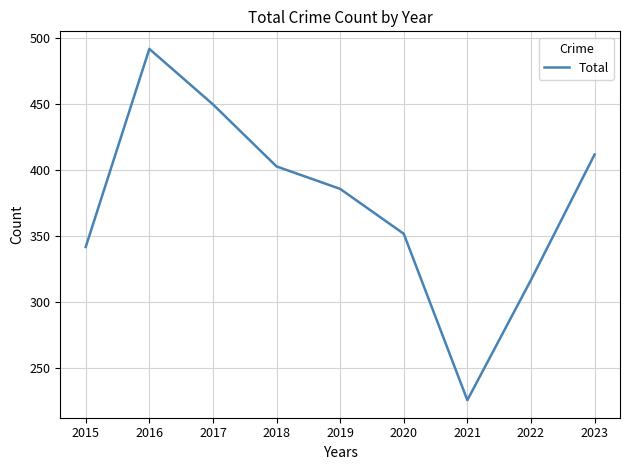

What is the ratio of the value at 2017 to the value at 2020?

1.3